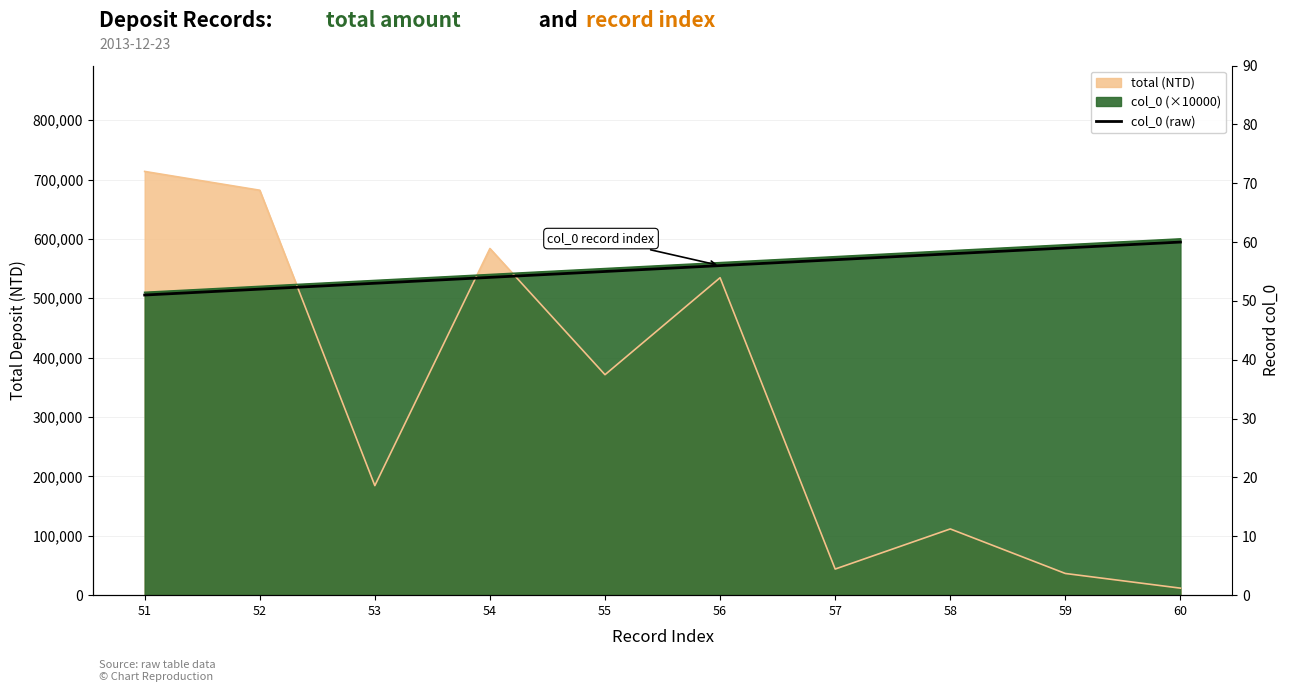

Reading left to right, extract all data points from this chart.

51	52	53	54	55	56	57	58	59	60